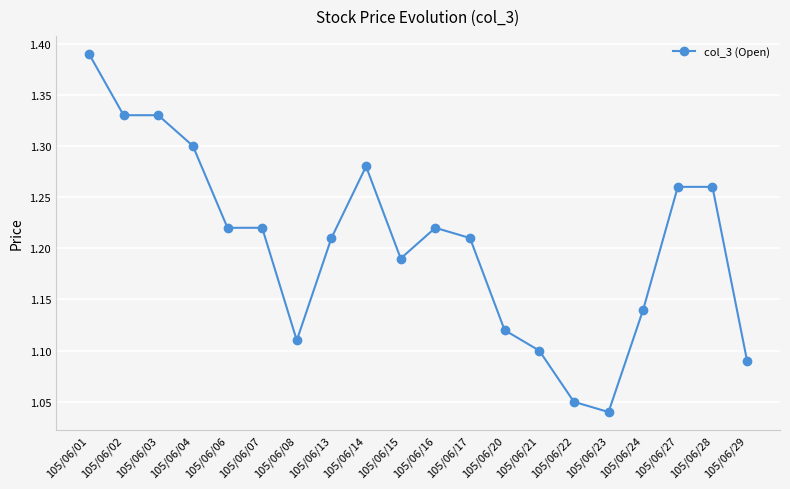

True or false: the data has more than 1 interior local peaks.

True